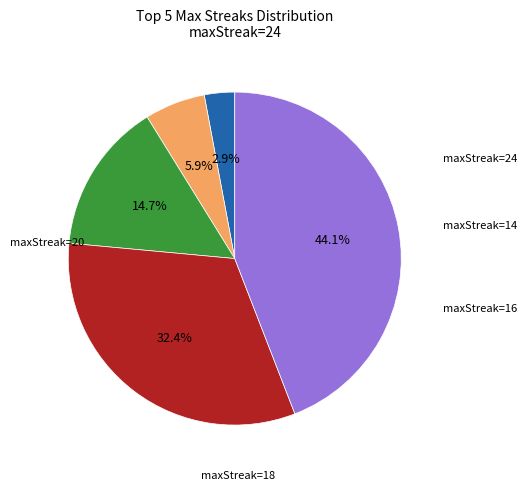

Is there a majority slice in this chart?

No